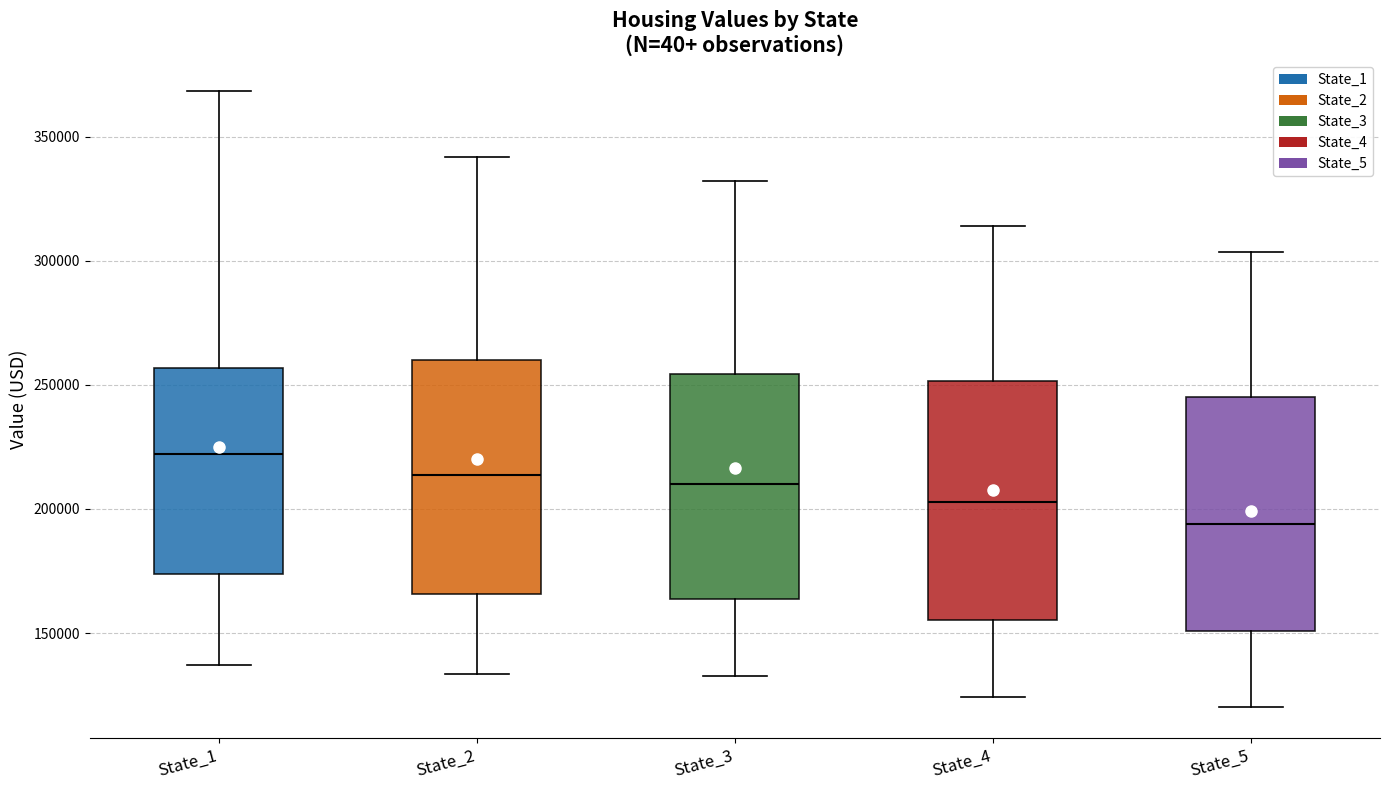

Where does the upper whisker of the box for State_4 end on the y-axis? The values are not printed on the chart, so give them approximately, as read against the axis.

315000